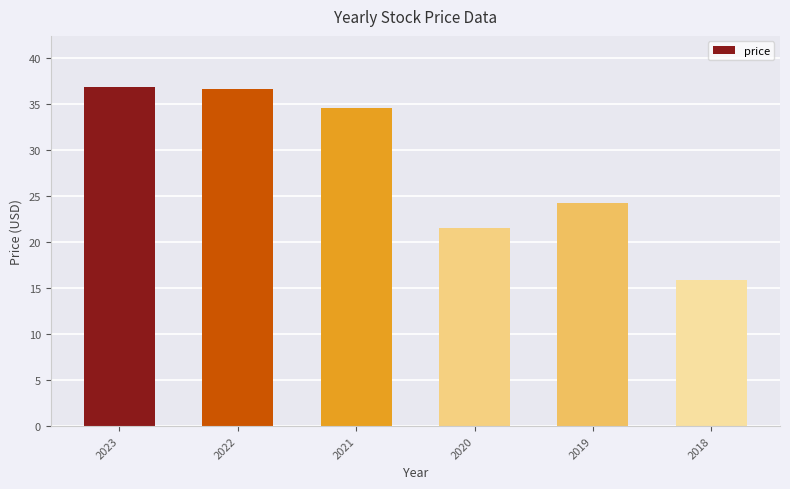

Count the number of data series in this chart.

1